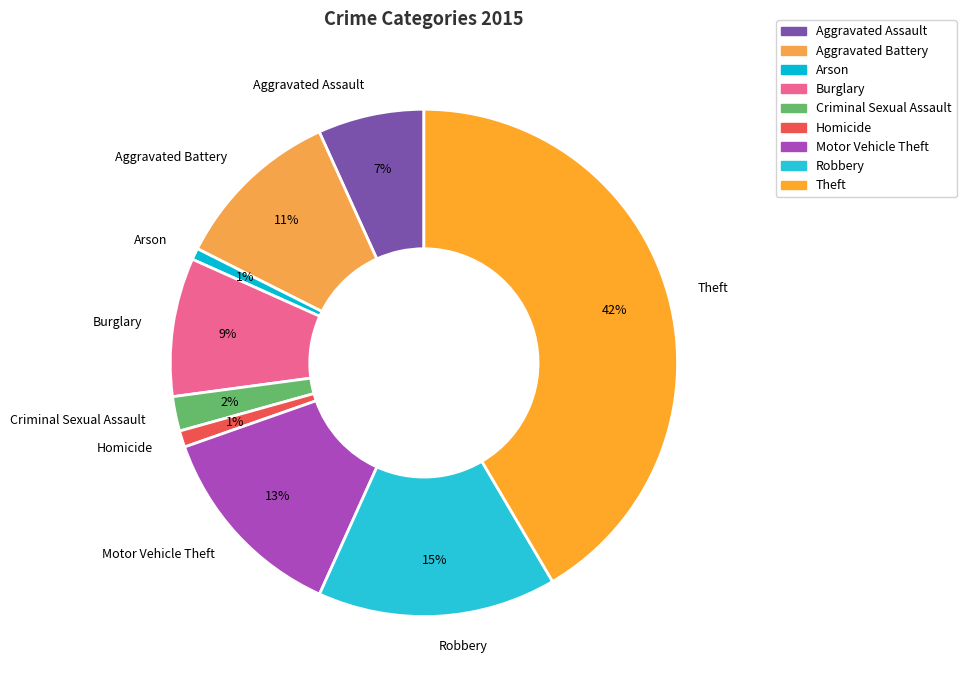

Does Aggravated Battery account for over 50% of the chart?

No